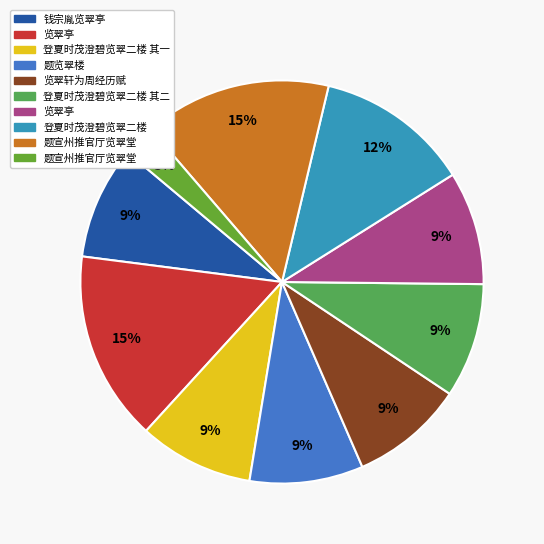

Count the number of slices in the pie.

10